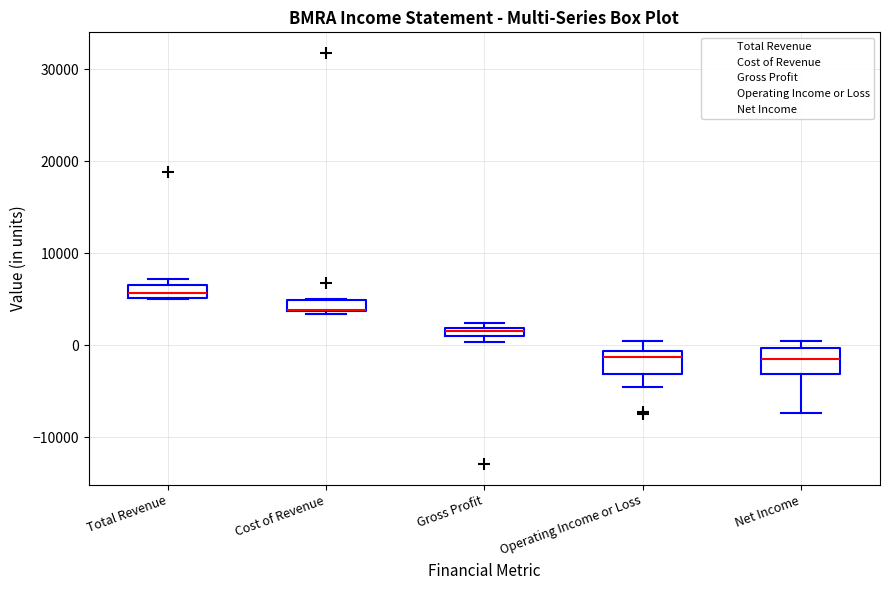

Where is the lower edge of the box for Cost of Revenue on the y-axis? The values are not printed on the chart, so give them approximately, as read against the axis.

4000